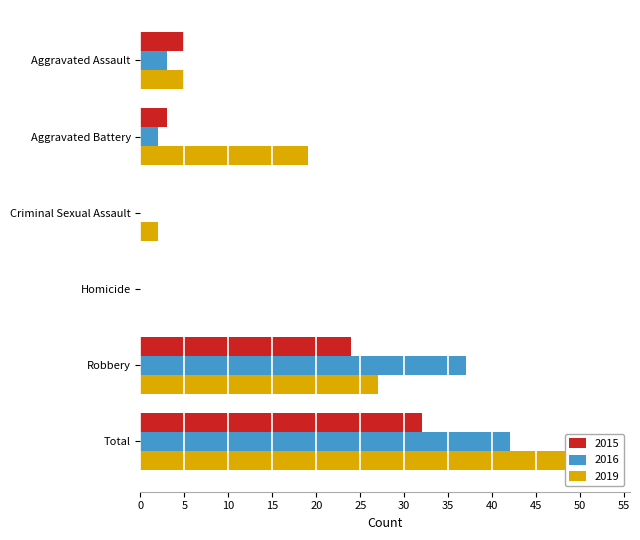

Which has a higher value, Aggravated Battery or Total?

Total